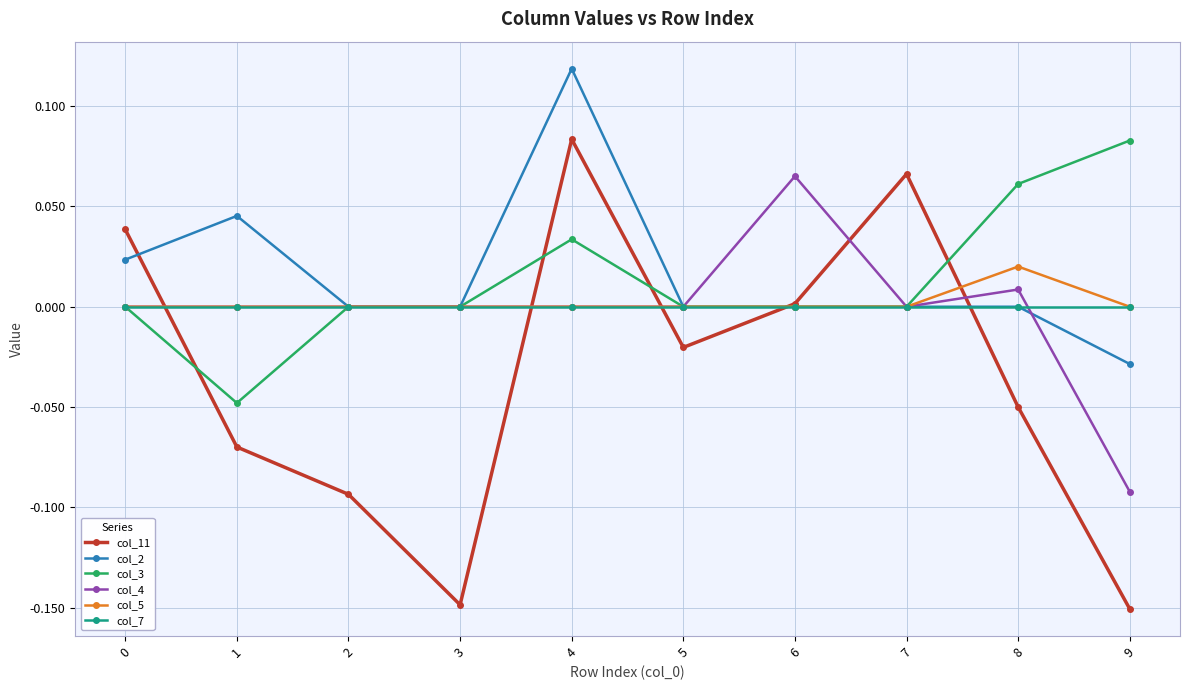

Which label corresponds to the largest value in the chart?

4